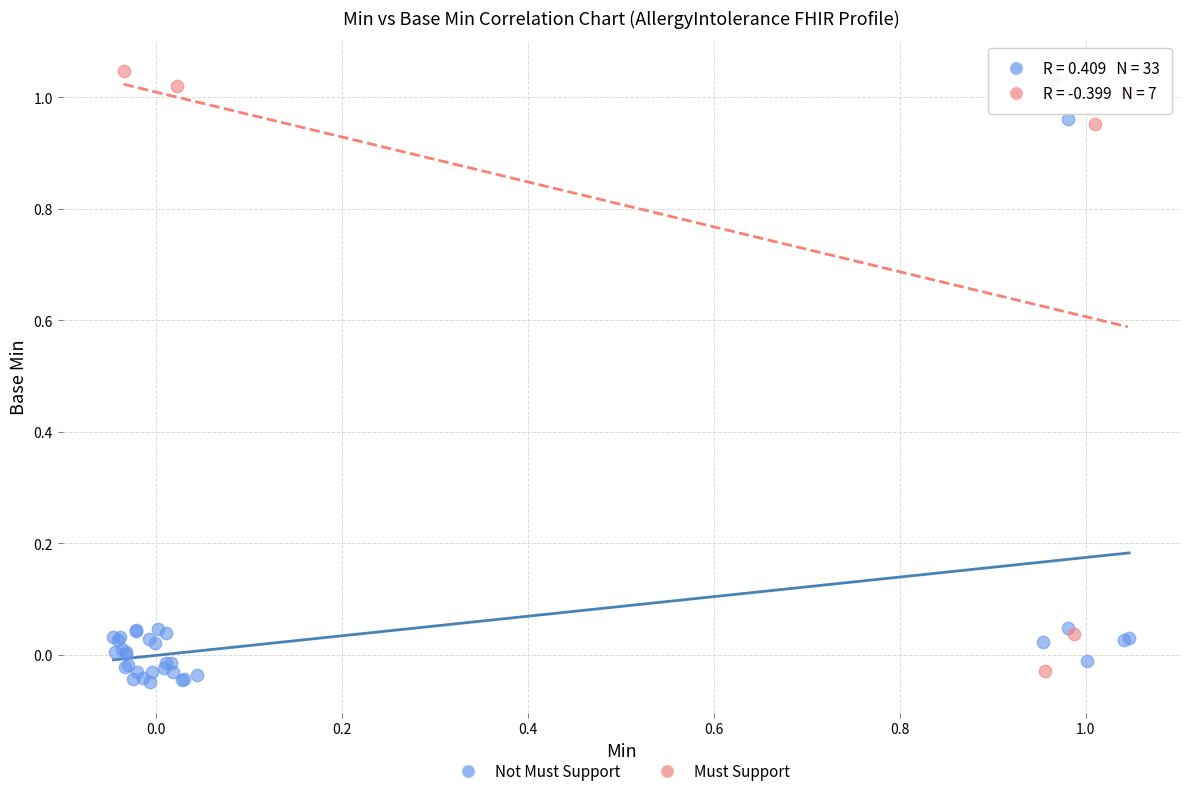

Which series has the widest spread of Y values?

Must Support